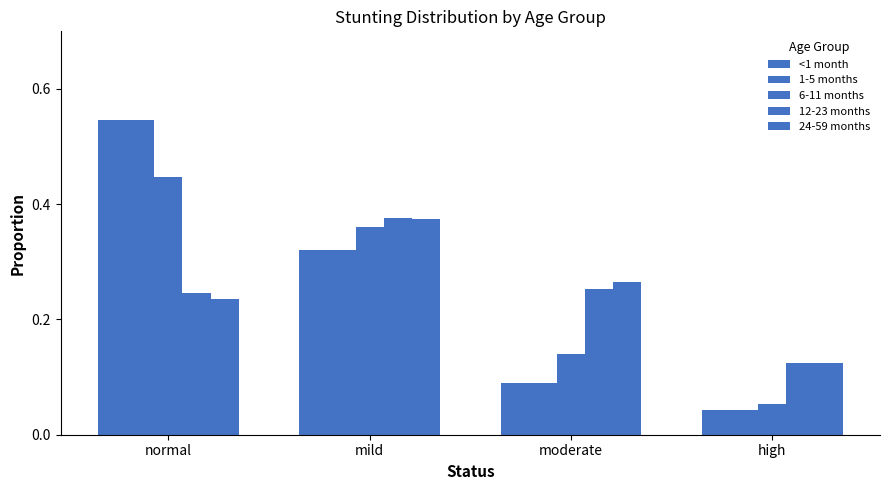

How many bars are there in total?

20